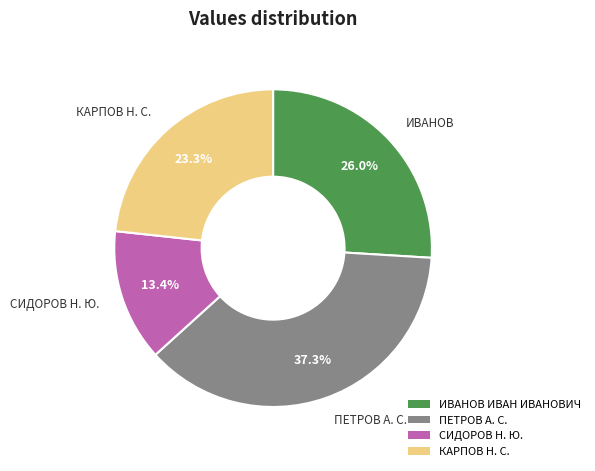

Does КАРПОВ Н. С. account for over 50% of the chart?

No